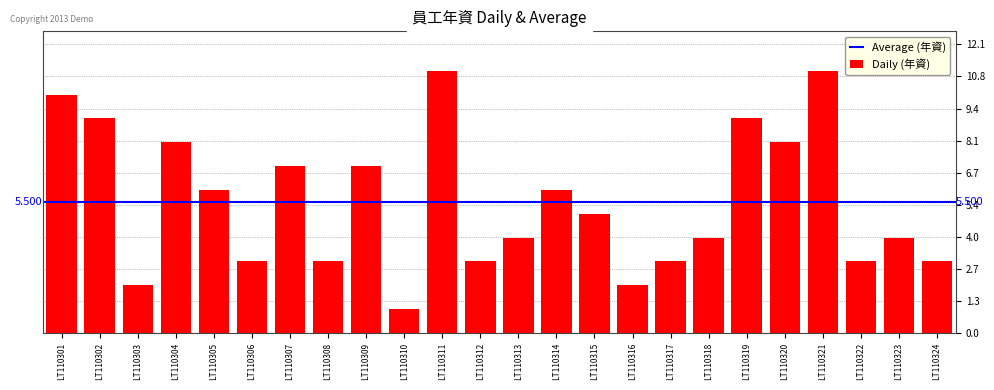

What is the average value?

6